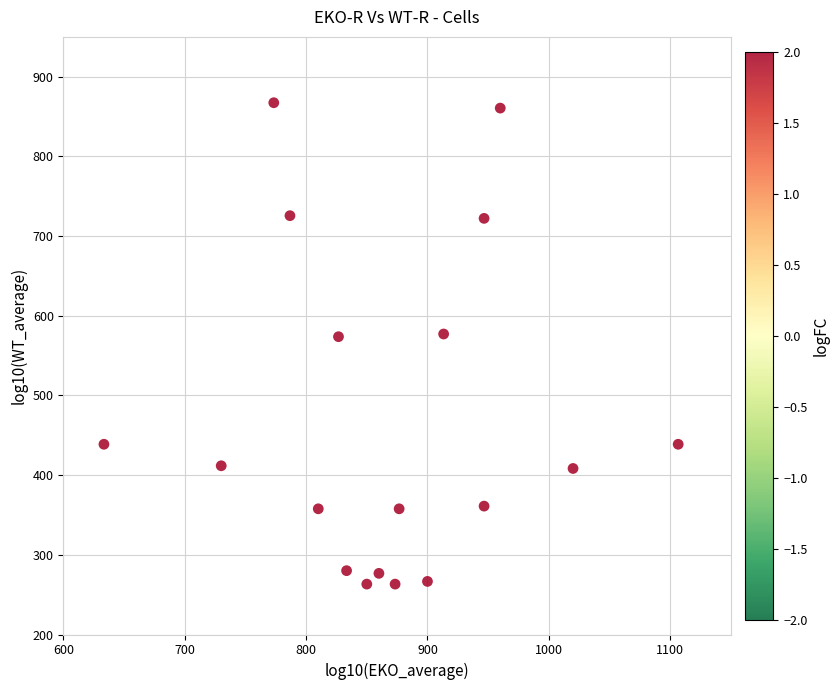

What is the range of Y values (max minus min)?

604.1